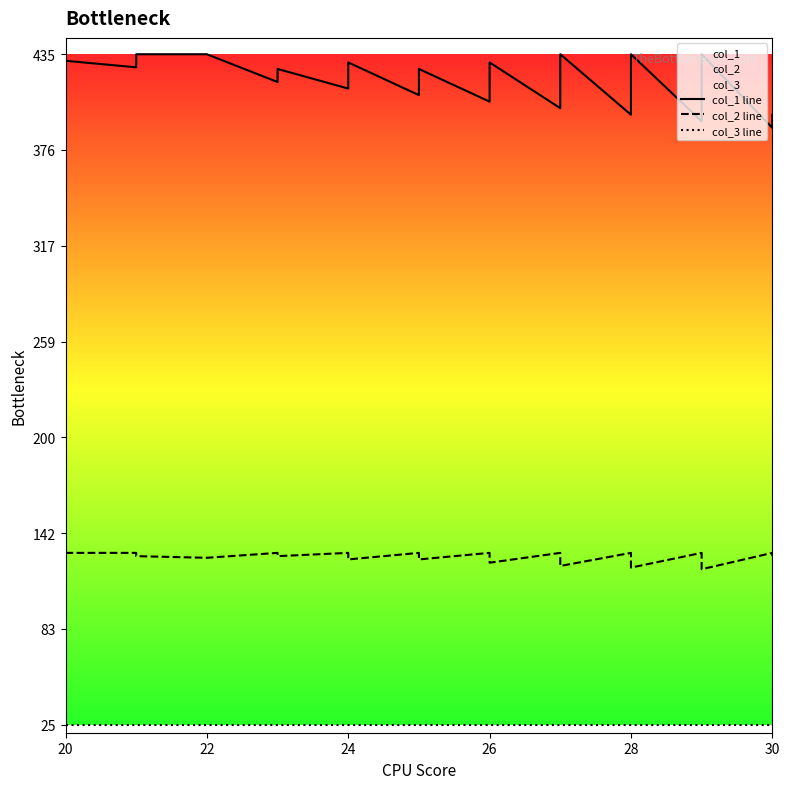

What is the lowest value of the col_1 line series?

390